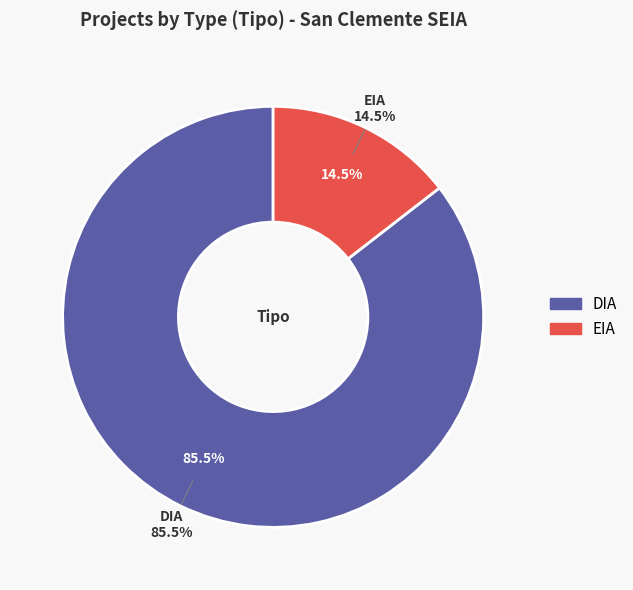

To the nearest percent, what portion does DIA represent?

85%